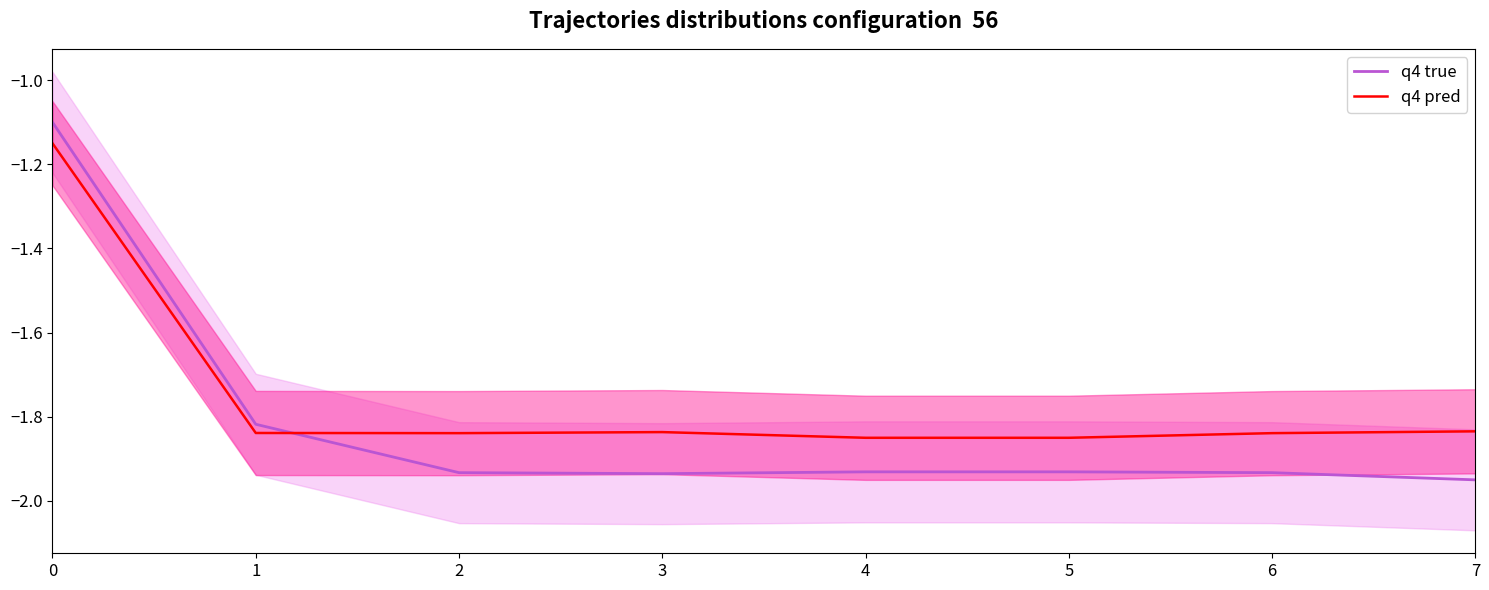

How many interior local valleys does the q4 true series have?

1